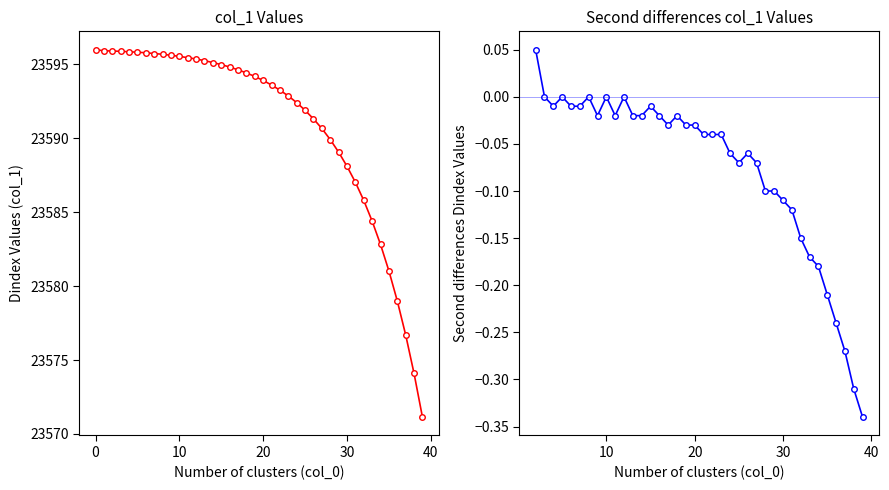

What is the greatest value displayed?

23596.0